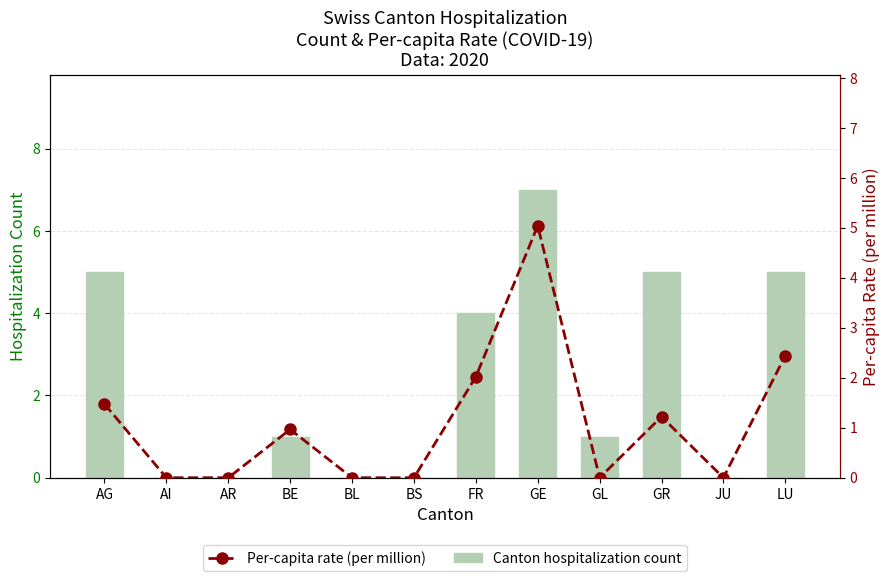

At which category is the sum across all series the highest?

GE